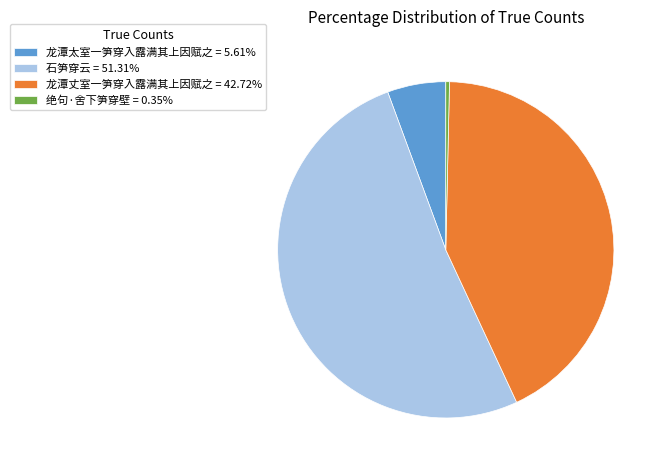

How many segments does this pie chart have?

4